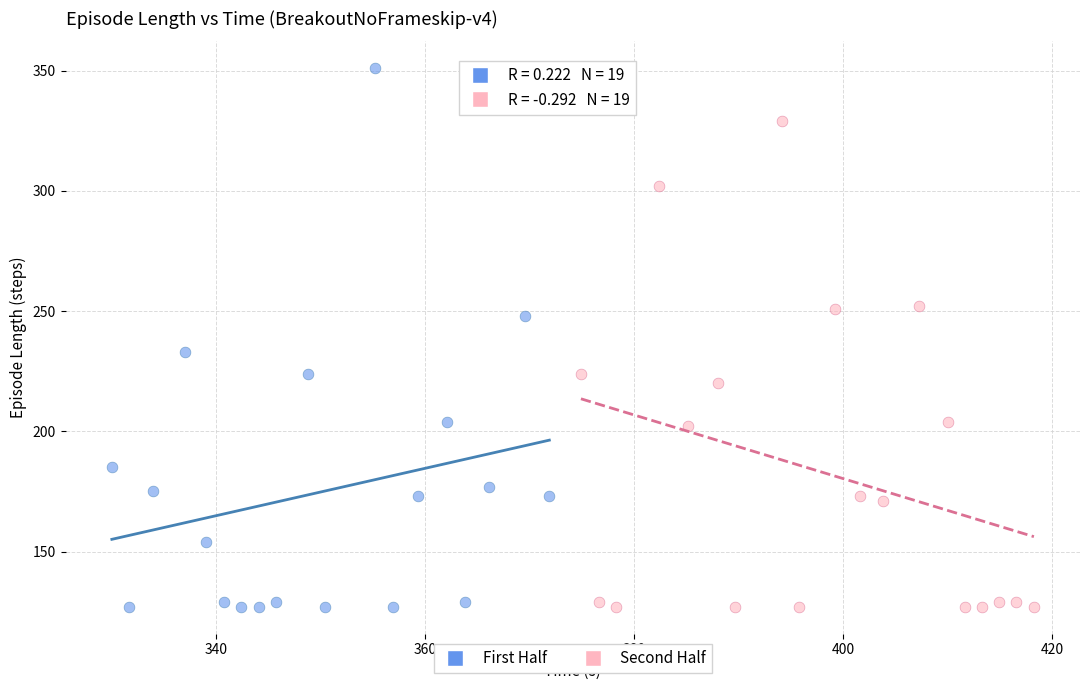

Which series reaches the maximum Y coordinate?

First Half